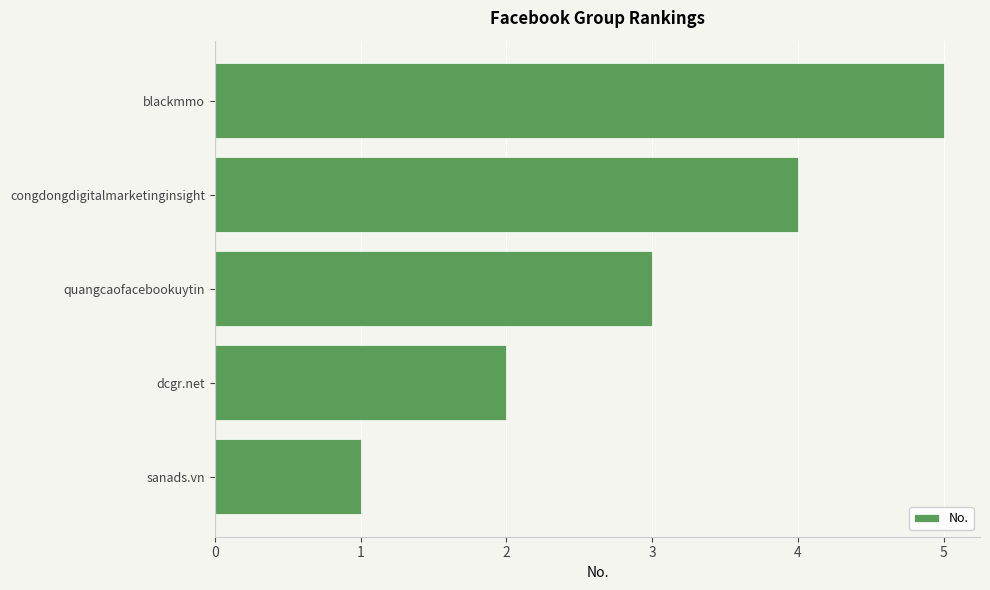

How many data points are less than 3?

2